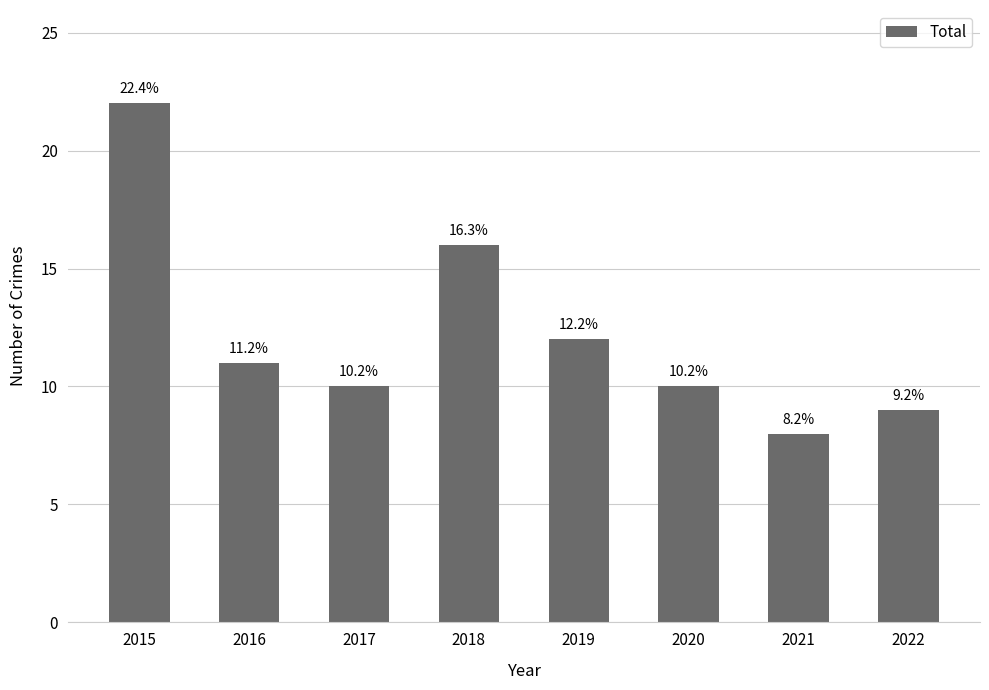

What is the ratio of the value at 2021 to the value at 2015?

0.4